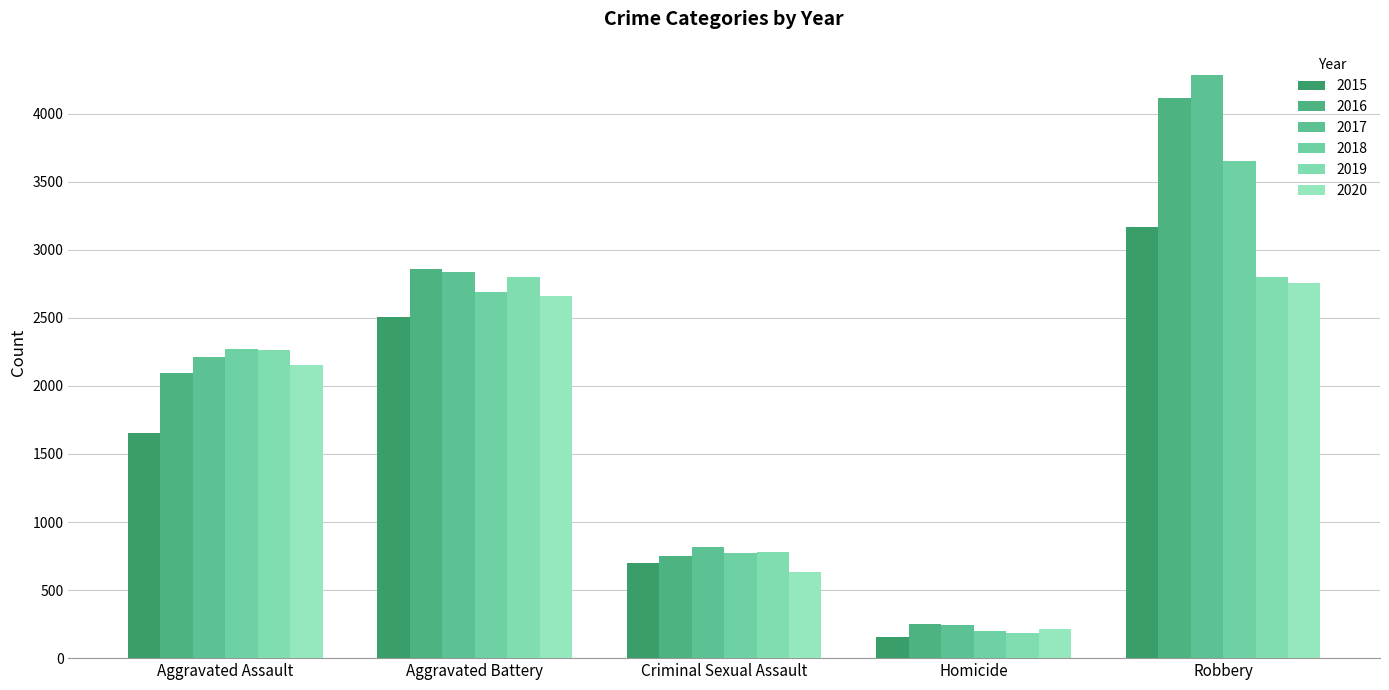

Reading right to left, transcribe all the data shown in this chart.

2015: 3169	158	697	2508	1653
2016: 4112	249	749	2860	2093
2017: 4284	241	815	2836	2209
2018: 3652	203	771	2687	2269
2019: 2797	183	778	2799	2267
2020: 2755	216	634	2662	2150